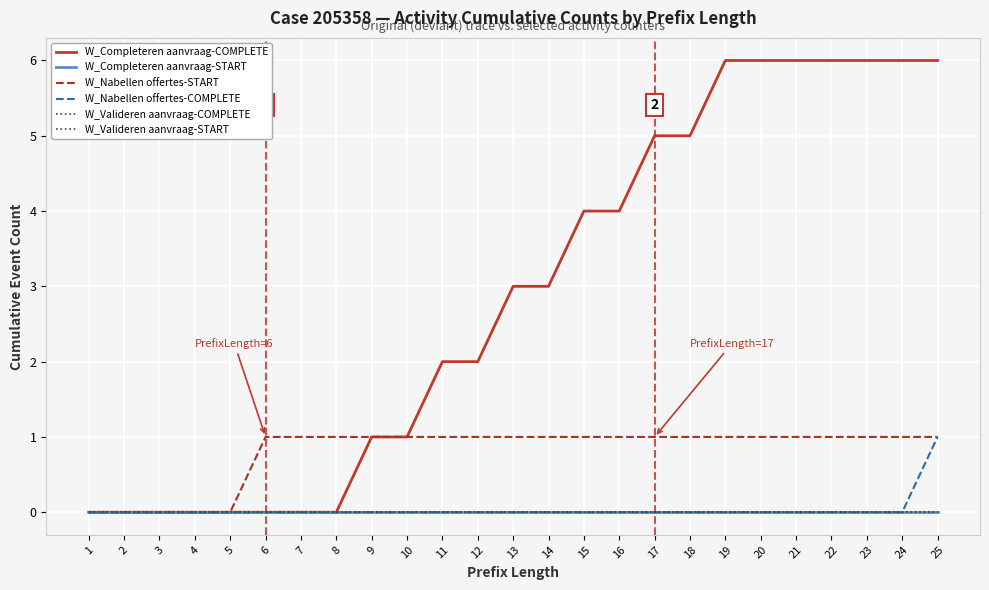

Where is W_Nabellen offertes-START nearest to the value 0?

1